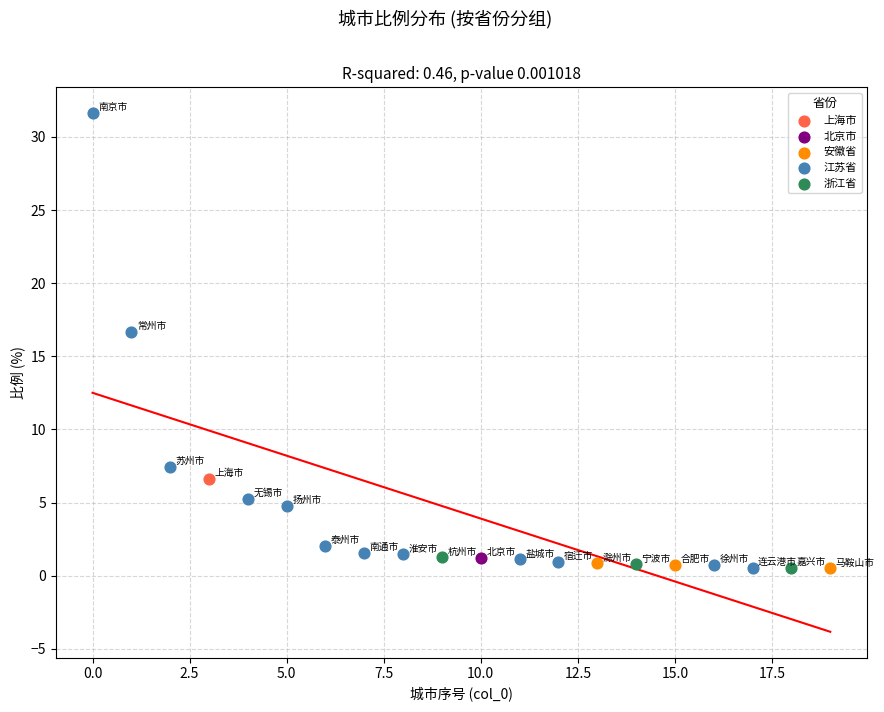

What are all the series names shown in the legend?

上海市, 北京市, 安徽省, 江苏省, 浙江省